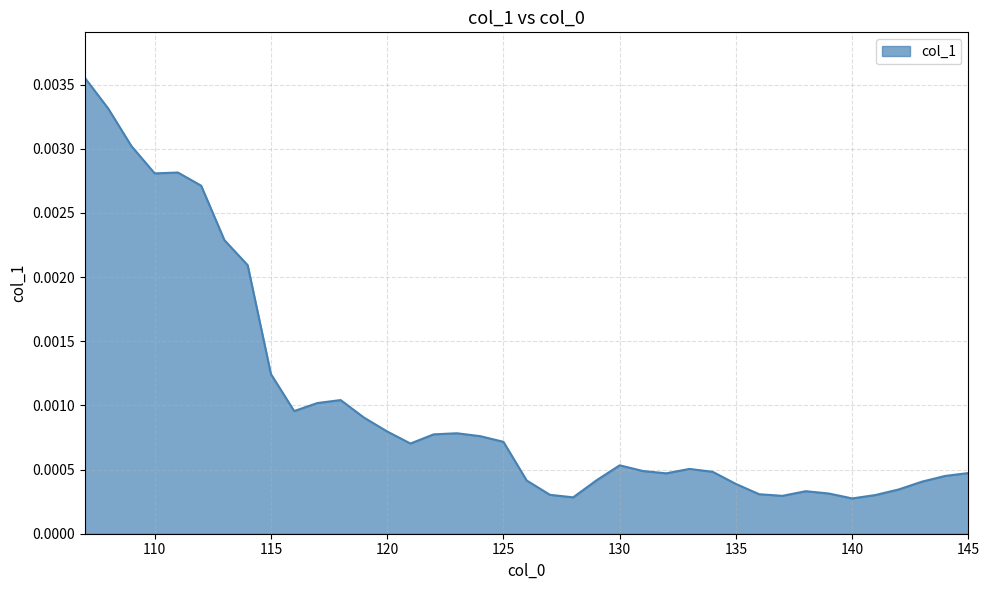

Where is the data nearest to the value 0?

140